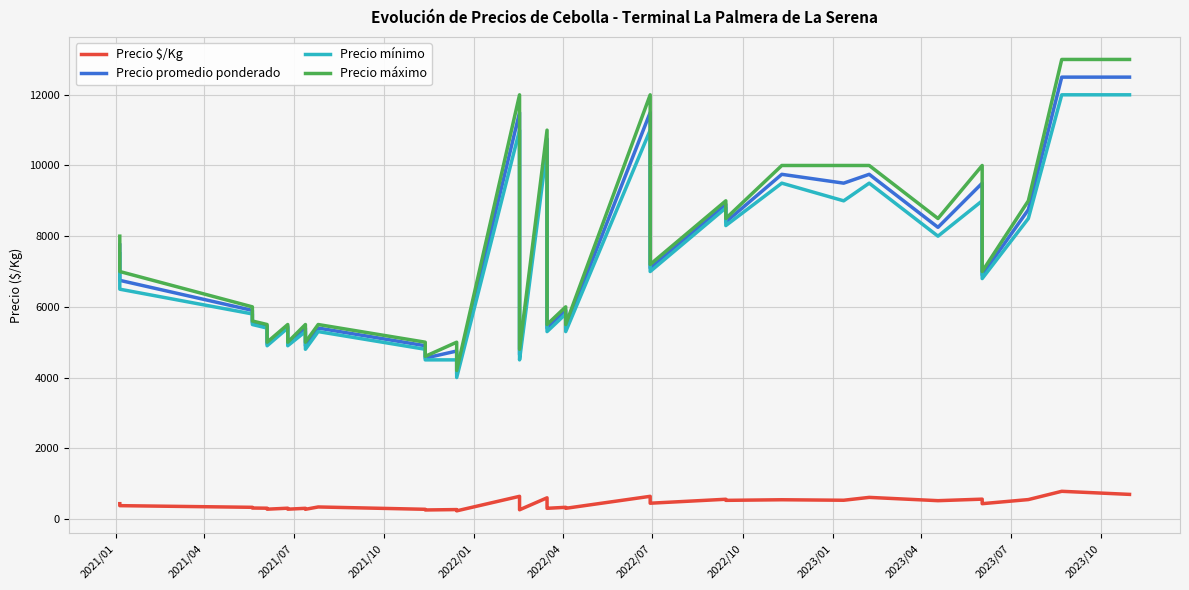

How many data points in Precio promedio ponderado are less than 6900?

20